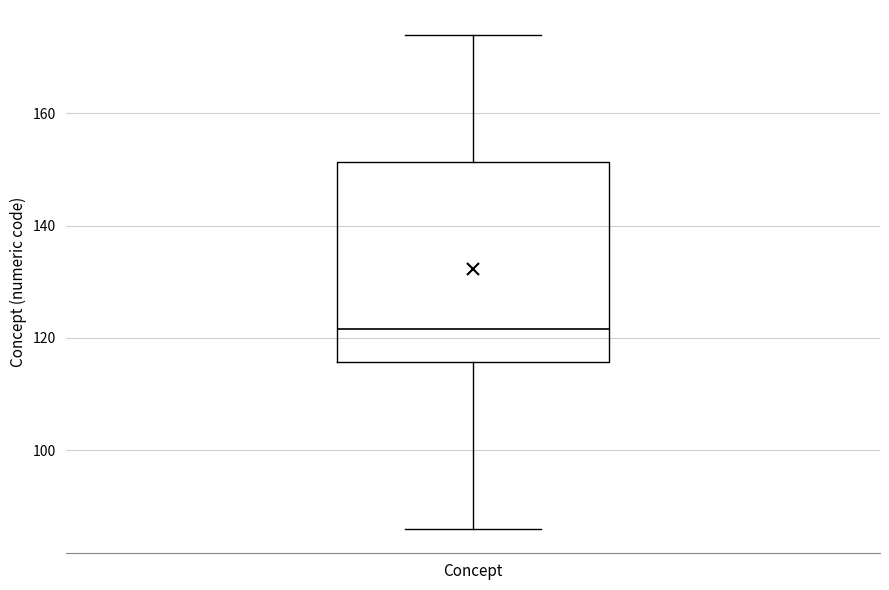

Transcribe this box plot: give where the median line is, the range the box spans, and where the two whiskers end, as read against the y-axis. The values are not printed on the chart, so give them approximately, as read against the axis.

median 122, box 116 to 152, whiskers 86 to 174